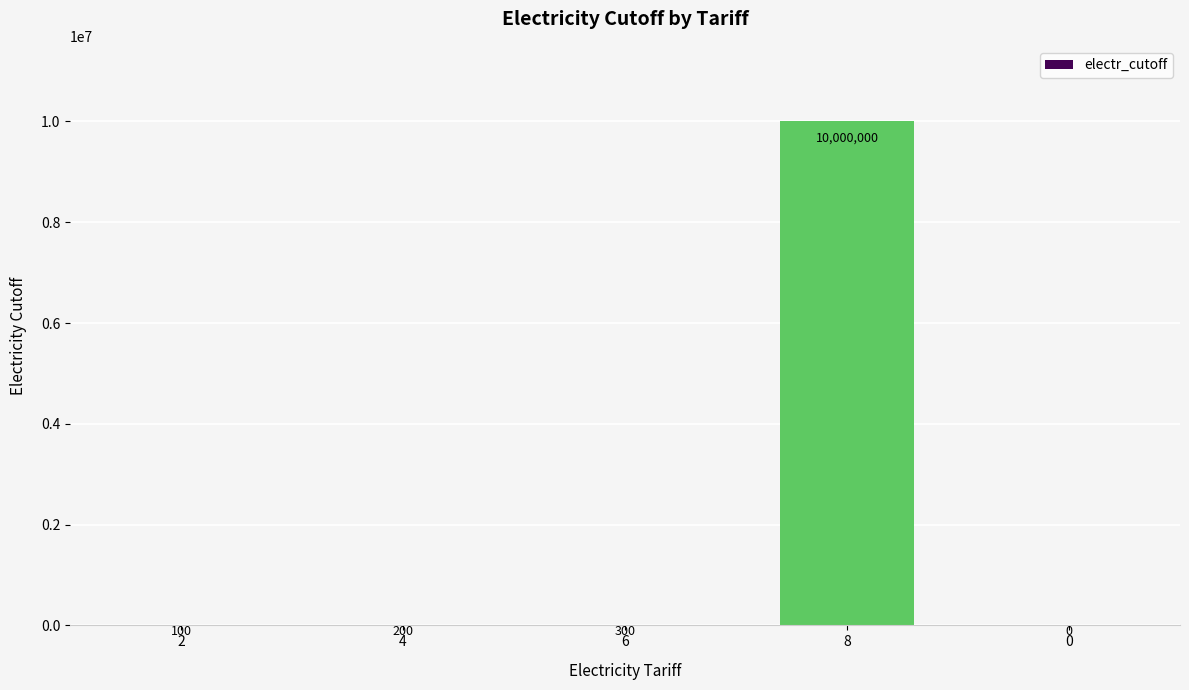

Which has a higher value, 4 or 6?

6